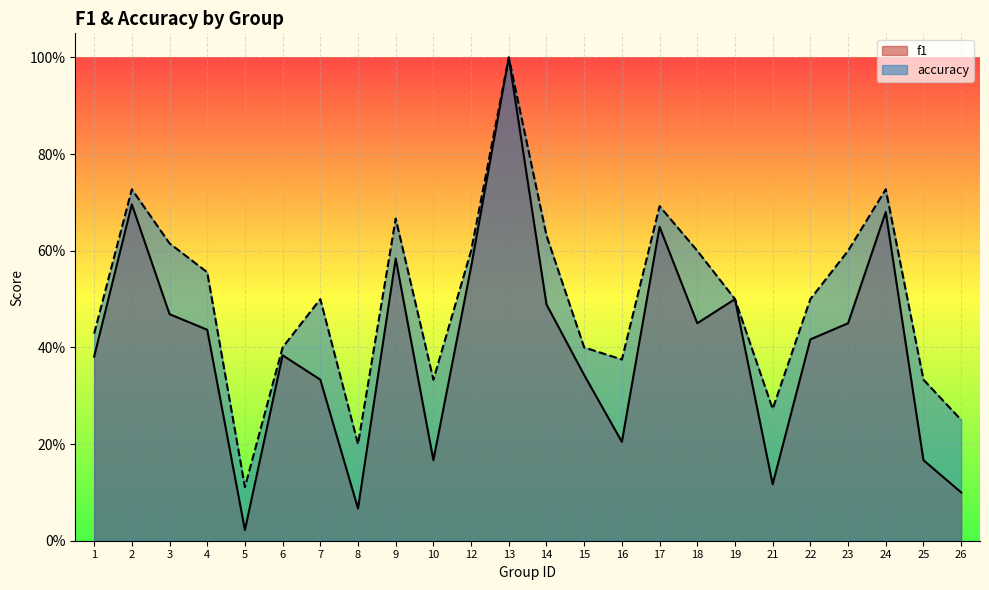

True or false: f1 and accuracy cross at least once.

False